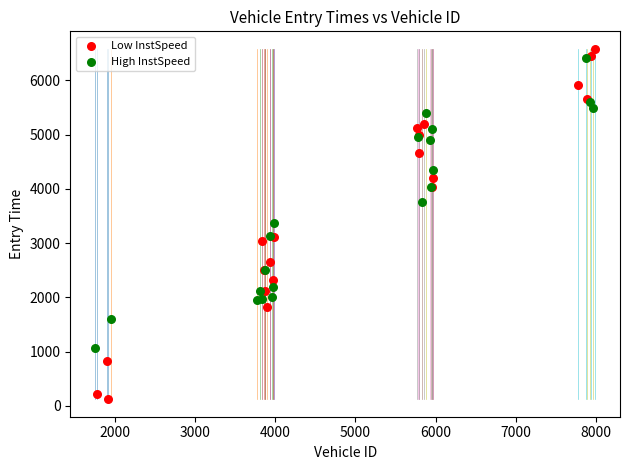

Which series reaches the minimum Y coordinate?

Low InstSpeed